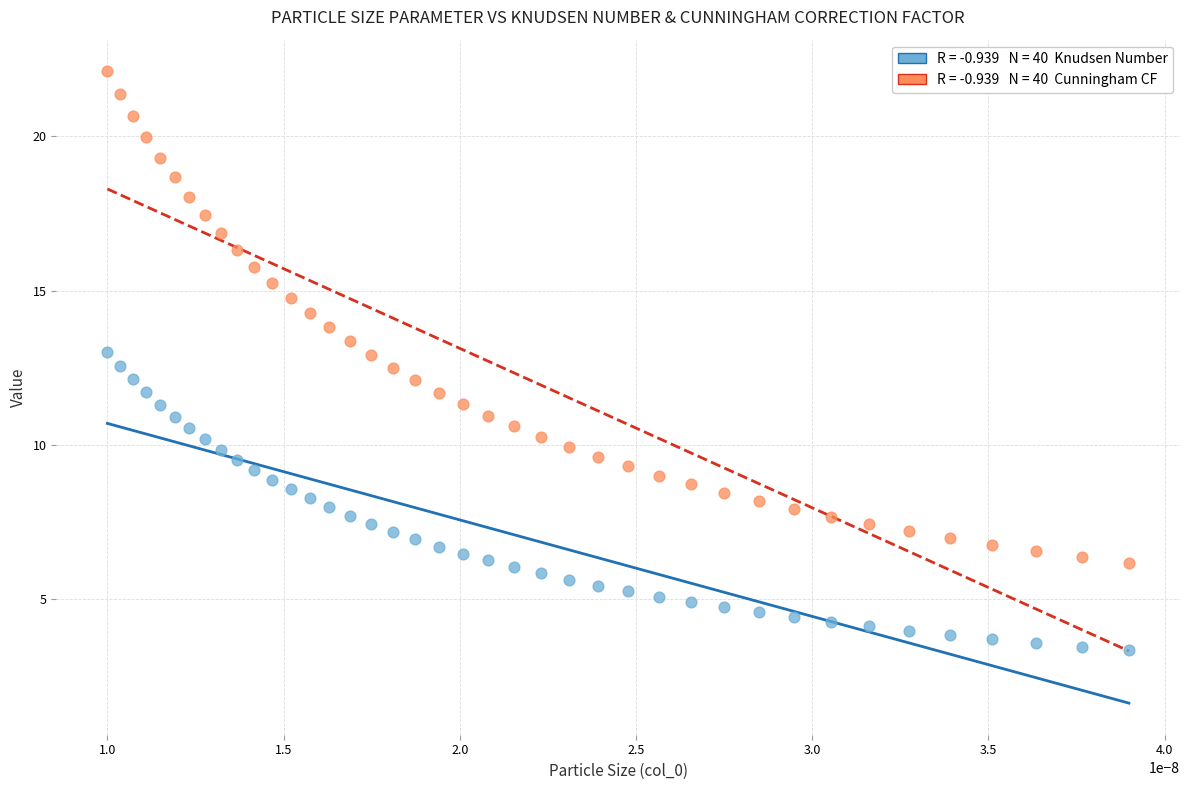

Across all data points, what is the range of Y values (max minus min)?

18.8